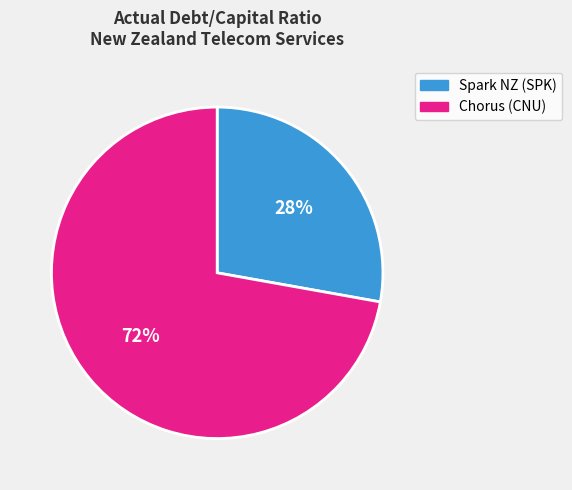

How many slices are in this pie chart?

2